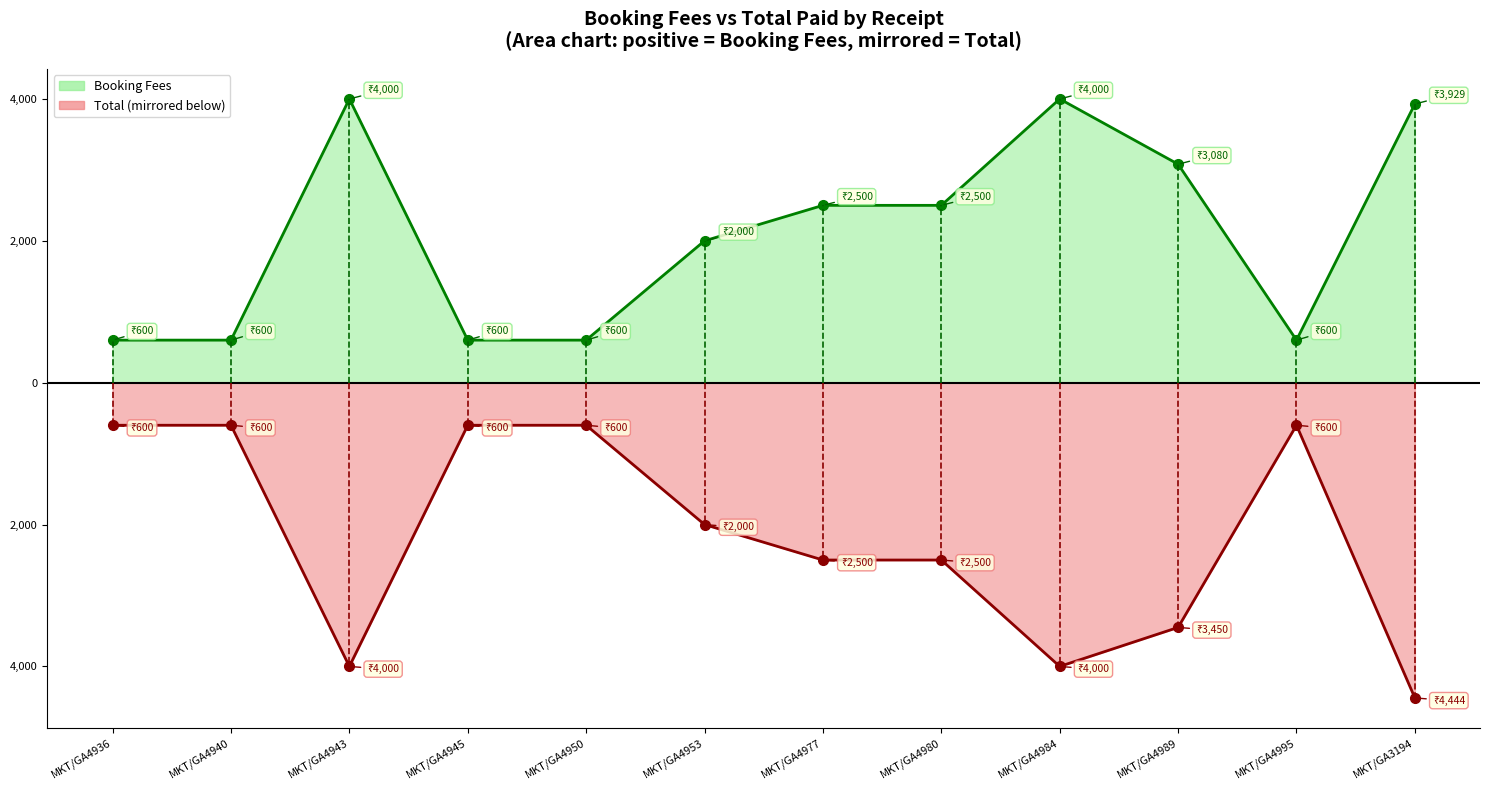

Rank the series by their average value, from lowest to highest.

Total line, Booking Fees line